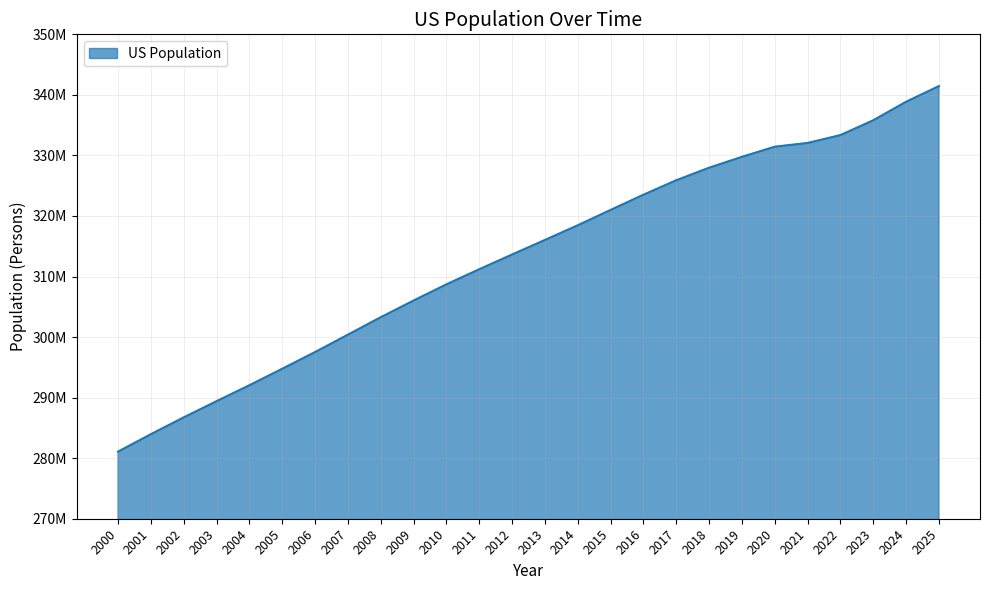

List the labels in order of value, largest first.

2025, 2024, 2023, 2022, 2021, 2020, 2019, 2018, 2017, 2016, 2015, 2014, 2013, 2012, 2011, 2010, 2009, 2008, 2007, 2006, 2005, 2004, 2003, 2002, 2001, 2000